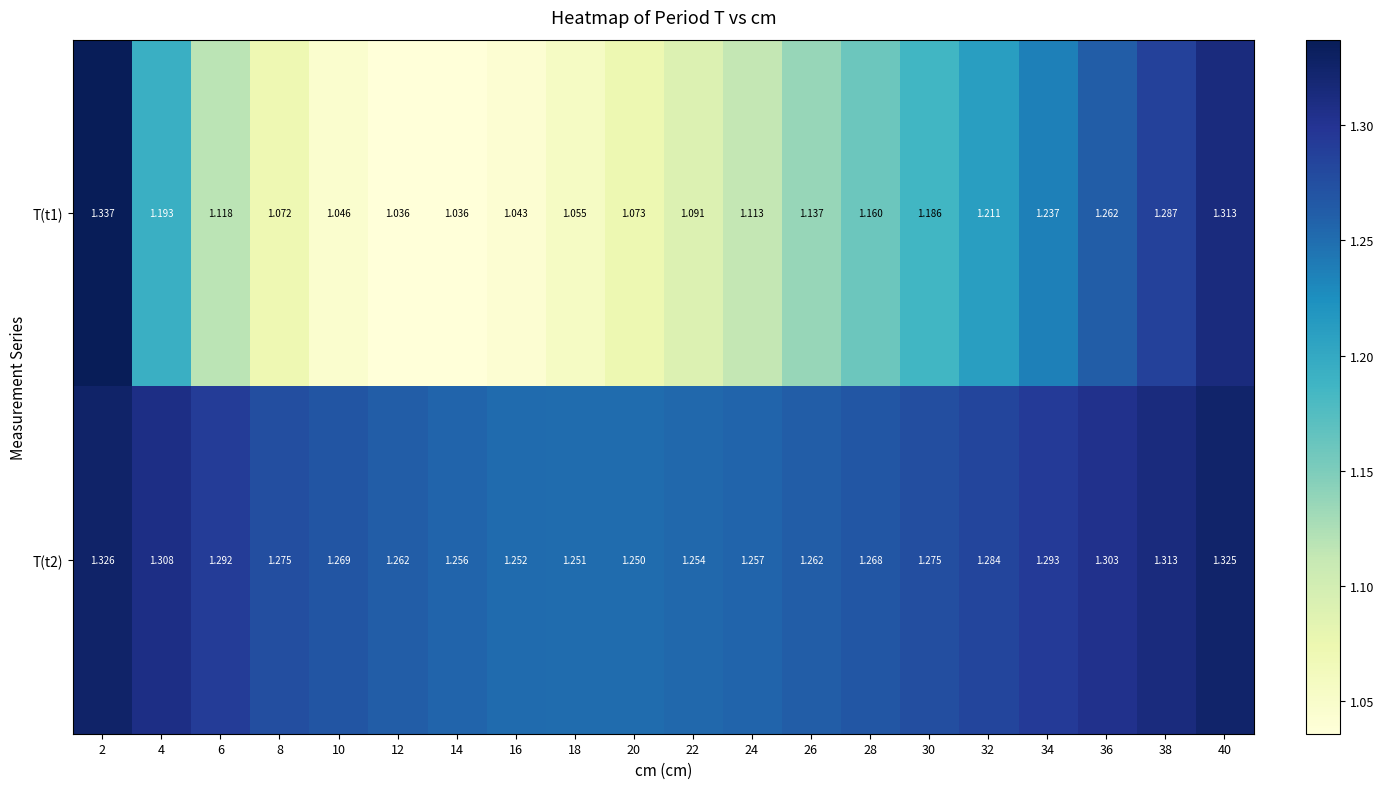

How many distinct data groups are displayed?

2